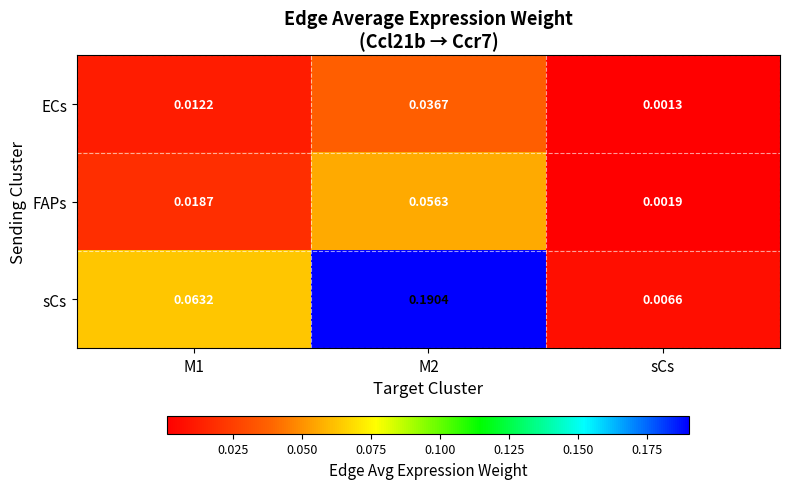

Where is sCs nearest to the value 0?

sCs